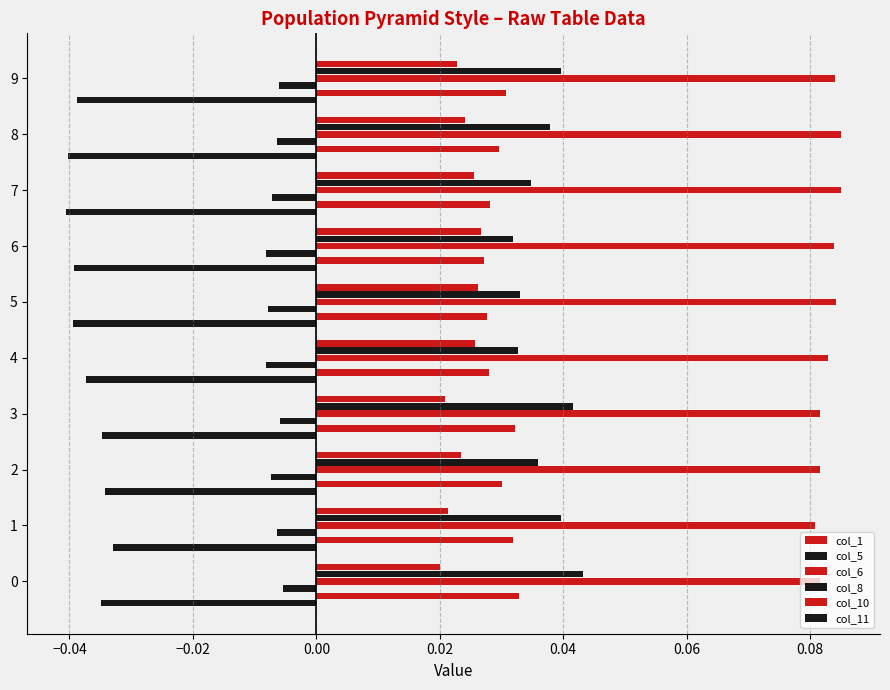

Count the number of categories in the chart.

10